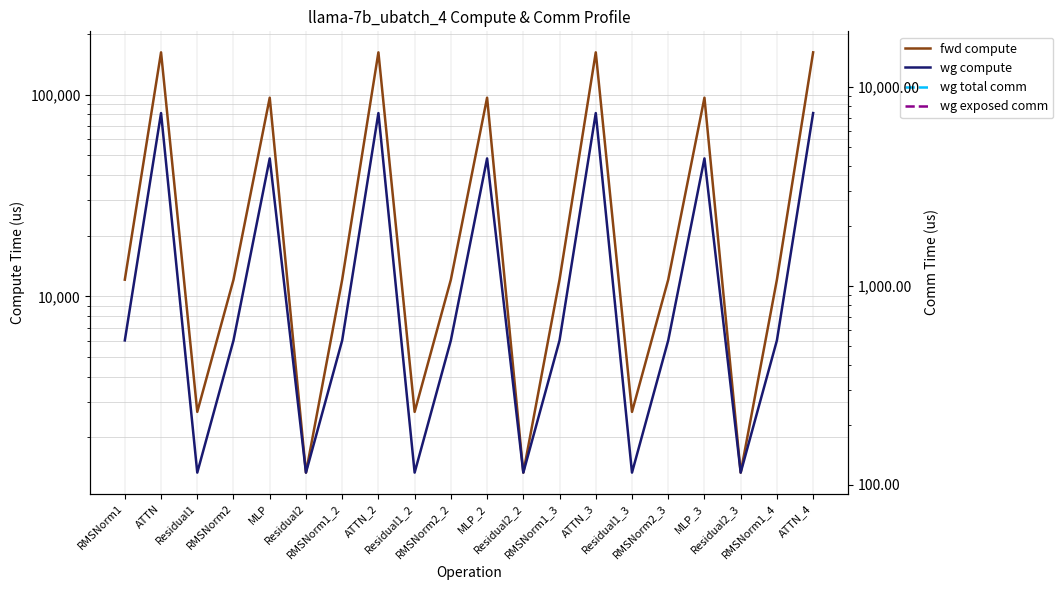

Where does the wg compute series first go above 6046?

RMSNorm1